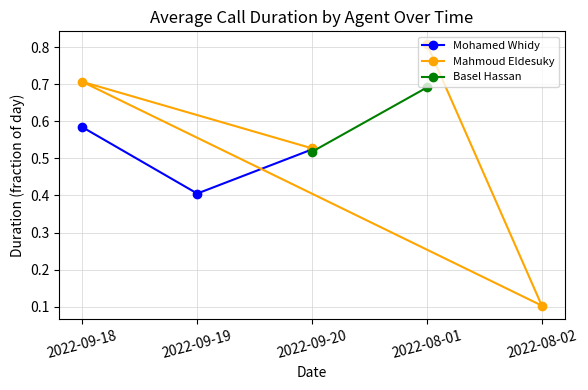

True or false: Mohamed Whidy has a value of 0.8 at 2022-09-18.

False